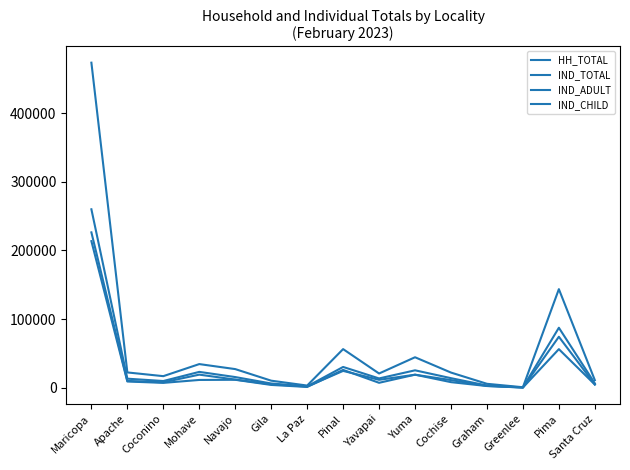

What is the label of the 9th point from the left?

Yavapai